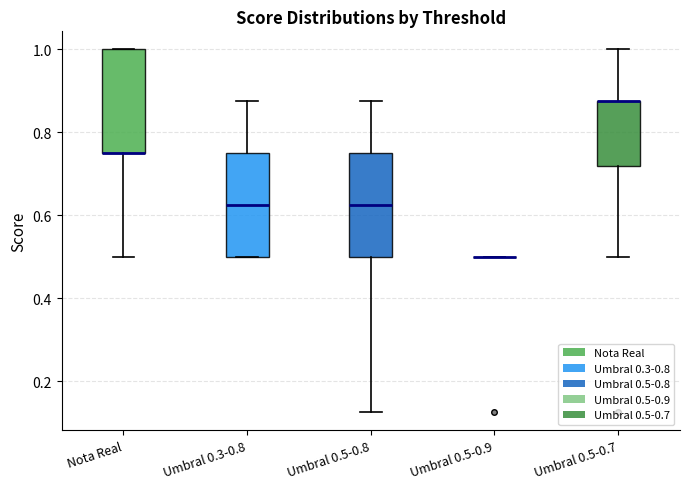

Reading left to right, read every box against the y-axis: the position of its median line, the range the box covers, and the ends of its whiskers. The values are not printed on the chart, so give them approximately, as read against the axis.

Nota Real: median 0.76 (drawn on the box's lower edge), box 0.76 to 1.00, whiskers 0.50 to 1.00
Umbral 0.3-0.8: median 0.62, box 0.50 to 0.76, whiskers 0.50 to 0.88
Umbral 0.5-0.8: median 0.62, box 0.50 to 0.76, whiskers 0.12 to 0.88
Umbral 0.5-0.9: box collapsed to a line at 0.50, whiskers 0.50 to 0.50
Umbral 0.5-0.7: median 0.88 (drawn on the box's upper edge), box 0.72 to 0.88, whiskers 0.50 to 1.00